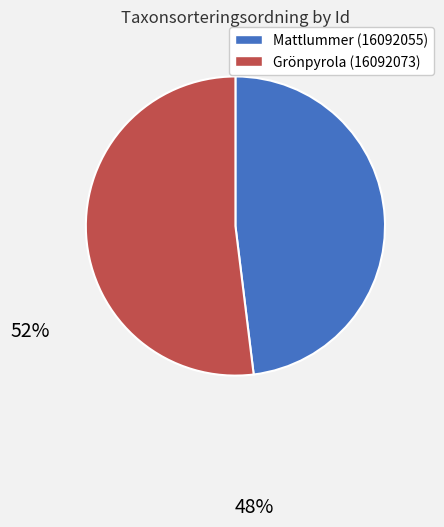

Does any single category account for the majority?

Yes